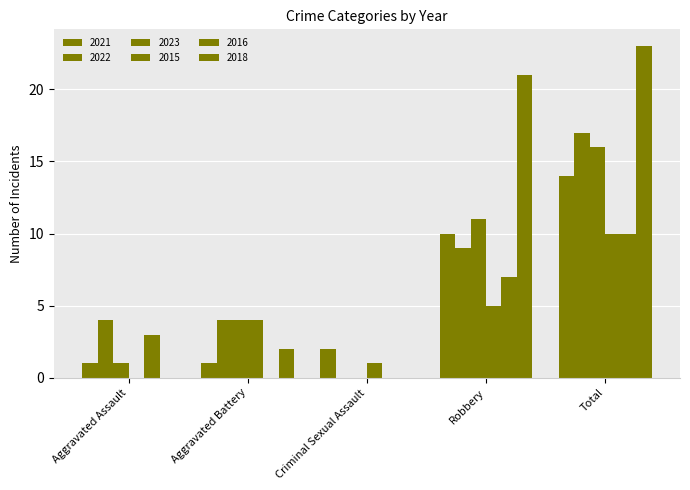

The 2021 series shows 18 at Robbery. True or false?

False